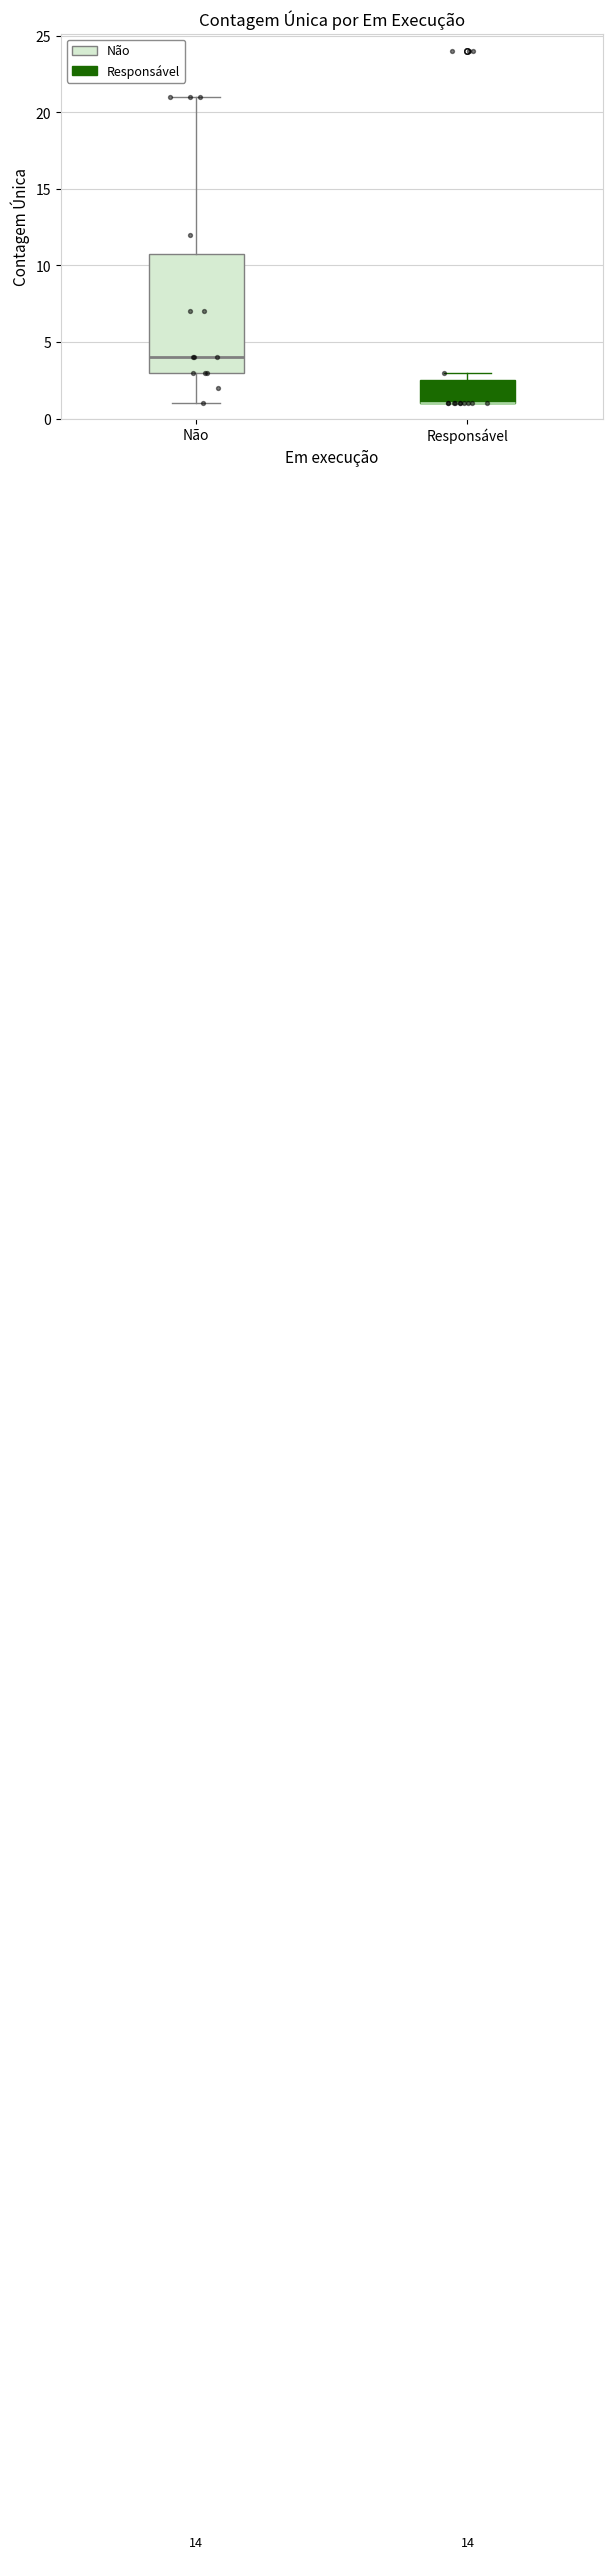

Comparing the boxes themselves (not the whiskers), which one is the tallest?

Não